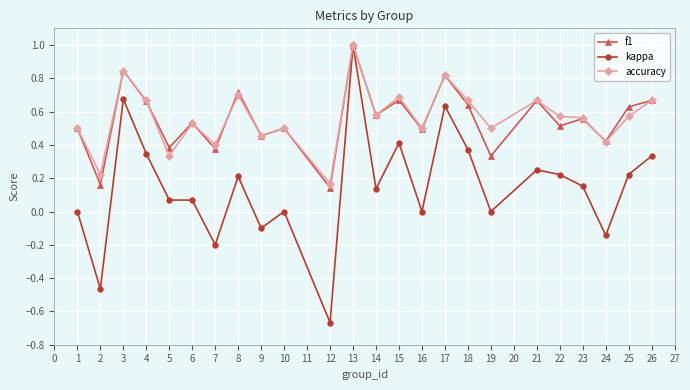

Which series changed the most between 2 and 13?

kappa